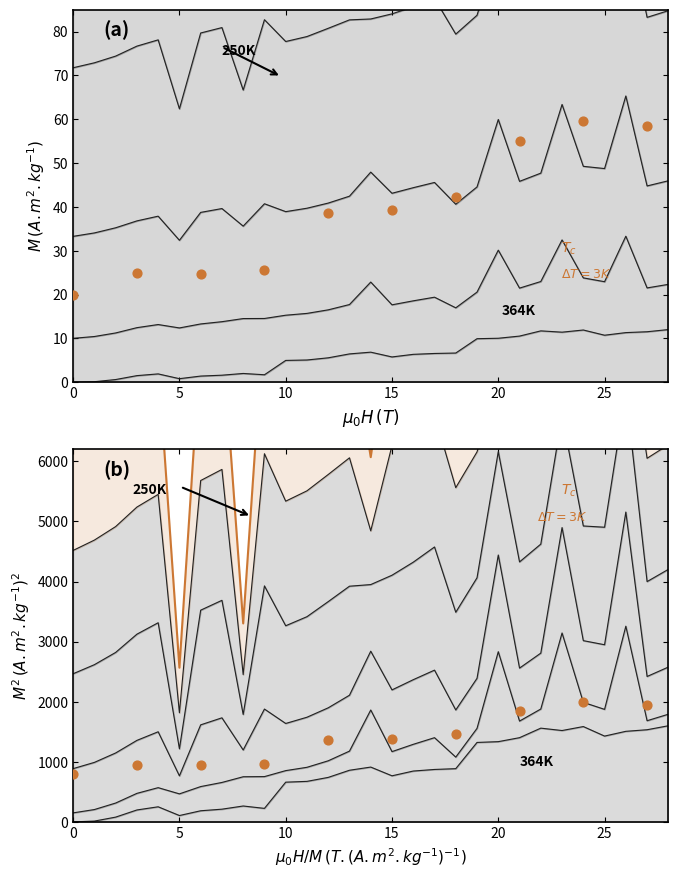

Which series reaches the maximum Y coordinate?

Tc (b)